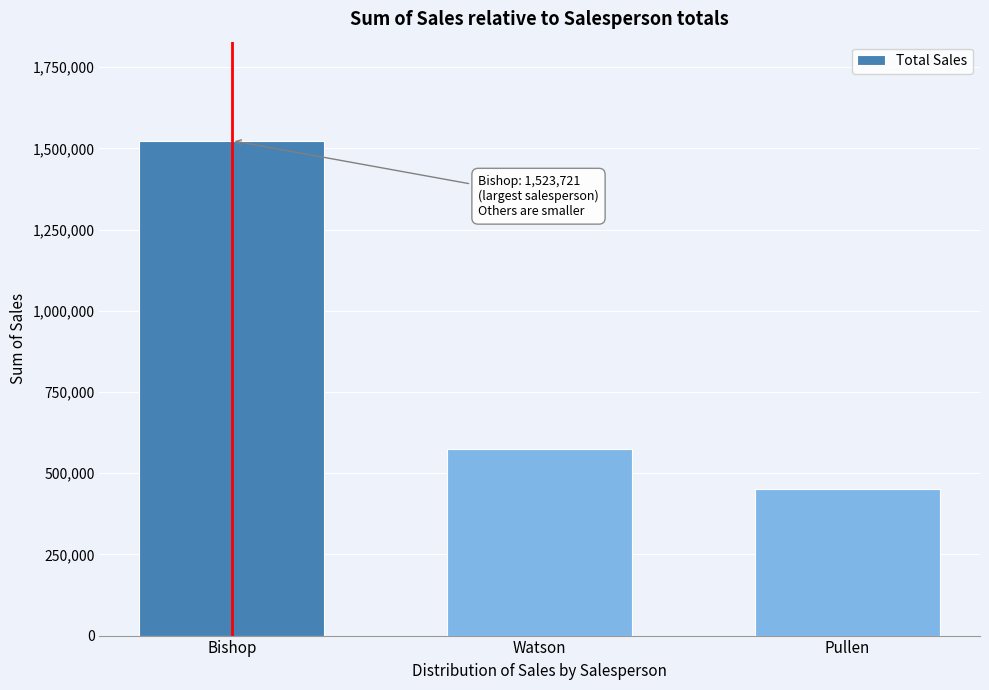

Reading left to right, transcribe all the data shown in this chart.

1523720.5	575850.0	450922.5